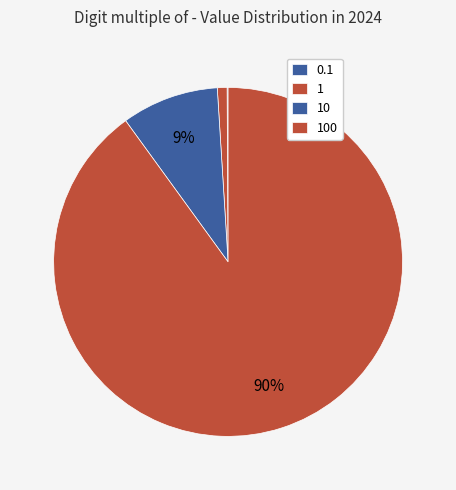

To the nearest percent, what is the difference between the 10 and 100 slice percentages?

81%